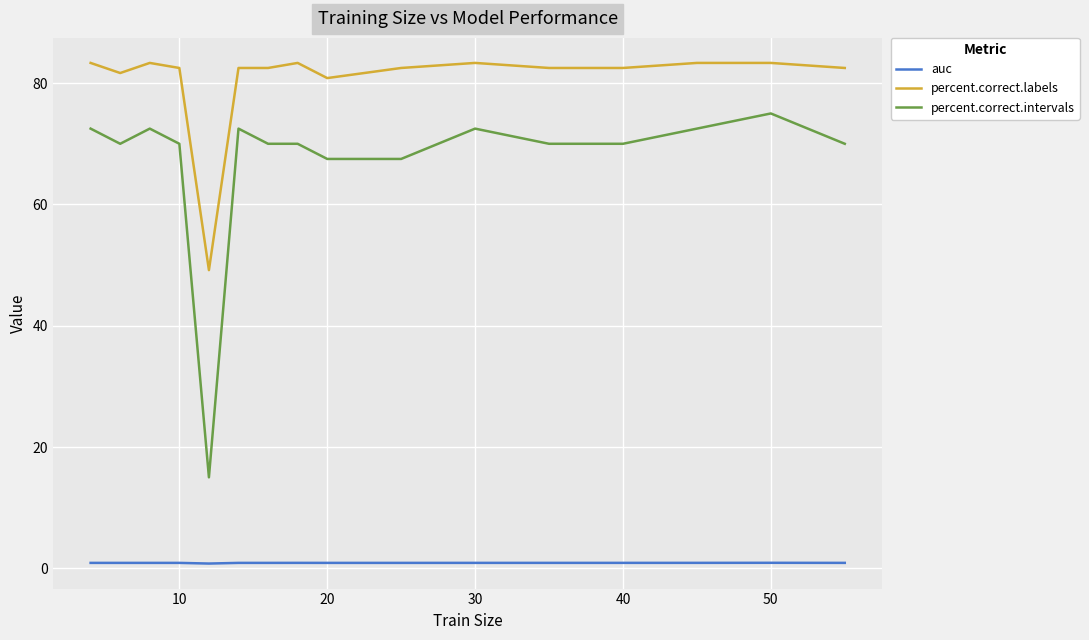

True or false: auc and percent.correct.intervals cross at least once.

False